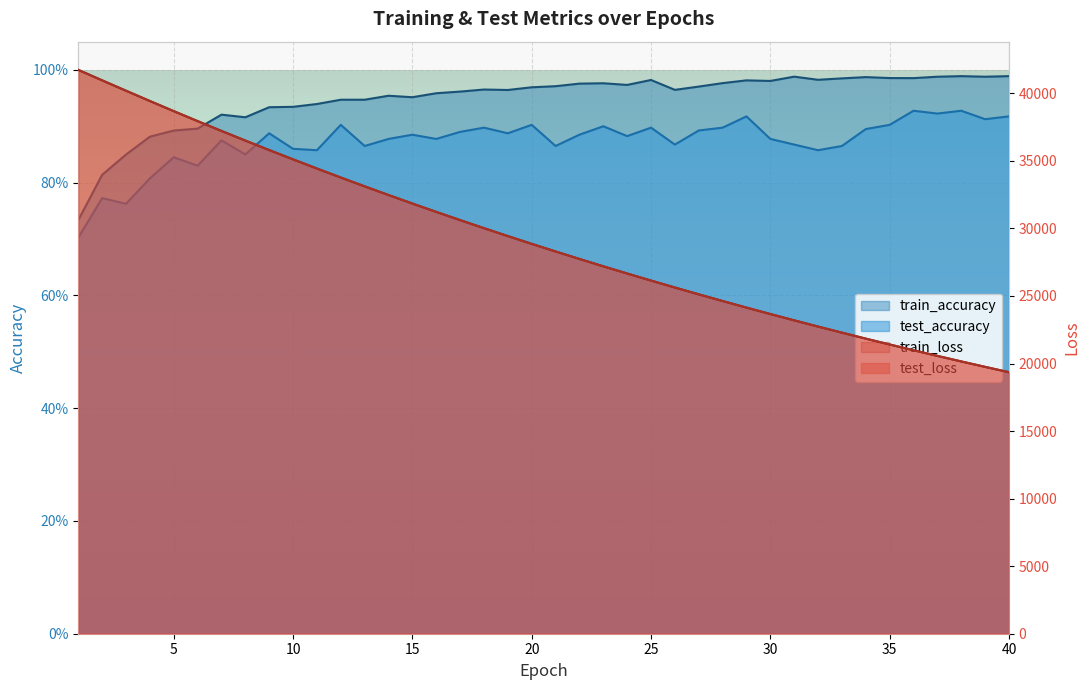

Where is the first local minimum for test_accuracy?

3